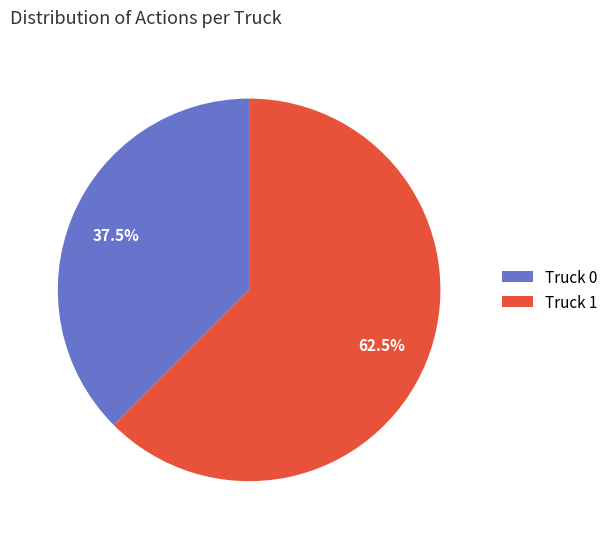

Is it true that Truck 0 is 49% of the pie?

False